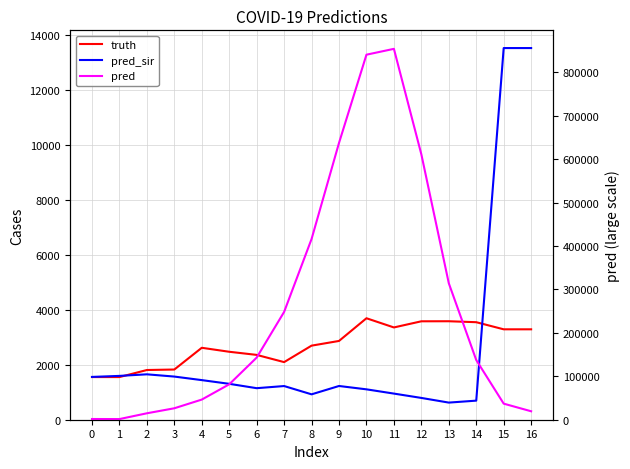

Rank the categories by pred_sir value from highest to lowest.

15, 16, 2, 1, 3, 0, 4, 5, 9, 7, 6, 10, 11, 8, 12, 14, 13